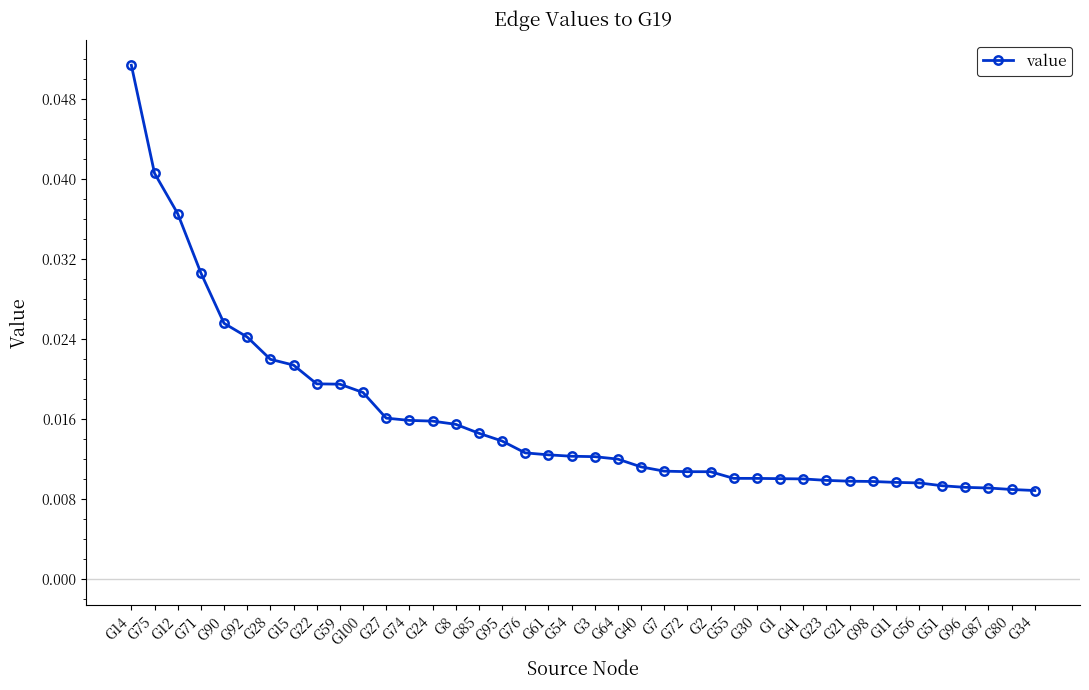

How many values are between 0 and 1?

40